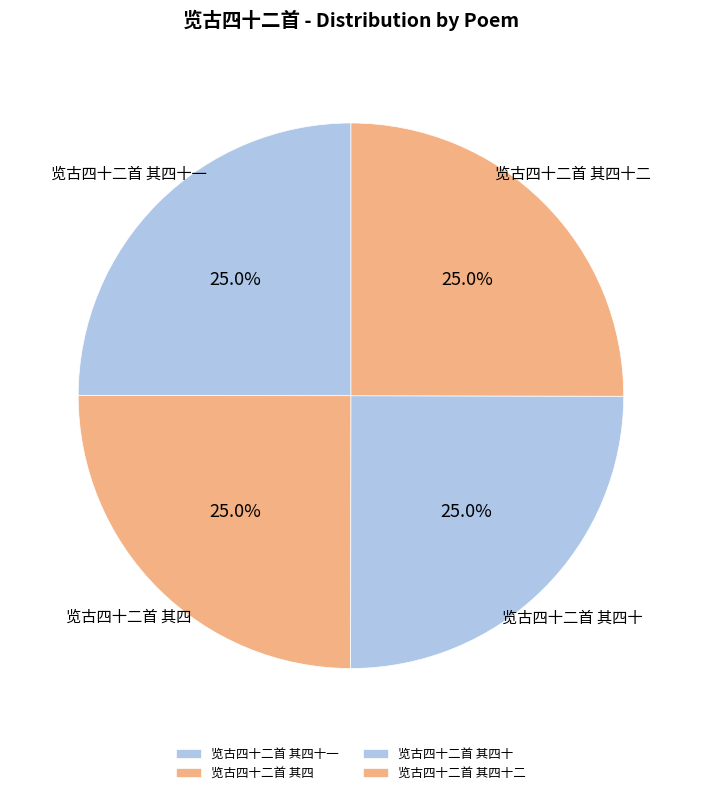

Does 览古四十二首 其四十一 account for over 50% of the chart?

No